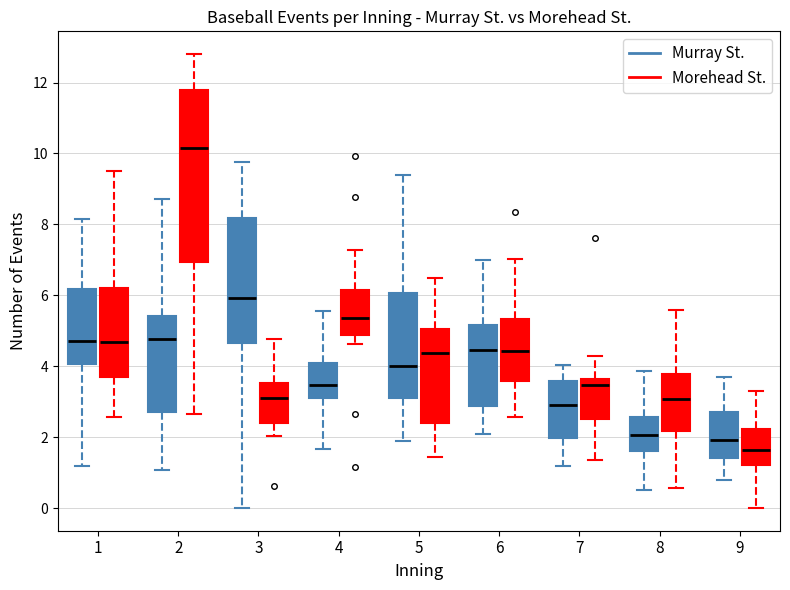

Reading left to right, read every box against the y-axis: the position of its median line, the range the box covers, and the ends of its whiskers. The values are not printed on the chart, so give them approximately, as read against the axis.

1 (Murray St.): median 4.8, box 4.0 to 6.2, whiskers 1.2 to 8.2
1 (Morehead St.): median 4.6, box 3.6 to 6.2, whiskers 2.6 to 9.6
2 (Murray St.): median 4.8, box 2.8 to 5.4, whiskers 1.0 to 8.8
2 (Morehead St.): median 10.2, box 7.0 to 11.8, whiskers 2.6 to 12.8
3 (Murray St.): median 6.0, box 4.6 to 8.2, whiskers 0.0 to 9.8
3 (Morehead St.): median 3.2, box 2.4 to 3.6, whiskers 2.0 to 4.8
4 (Murray St.): median 3.4, box 3.2 to 4.0, whiskers 1.6 to 5.6
4 (Morehead St.): median 5.4, box 4.8 to 6.2, whiskers 4.6 to 7.2
5 (Murray St.): median 4.0, box 3.0 to 6.0, whiskers 1.8 to 9.4
5 (Morehead St.): median 4.4, box 2.4 to 5.0, whiskers 1.4 to 6.4
6 (Murray St.): median 4.4, box 2.8 to 5.2, whiskers 2.0 to 7.0
6 (Morehead St.): median 4.4, box 3.6 to 5.4, whiskers 2.6 to 7.0
7 (Murray St.): median 3.0, box 2.0 to 3.6, whiskers 1.2 to 4.0
7 (Morehead St.): median 3.4, box 2.6 to 3.6, whiskers 1.4 to 4.2
8 (Murray St.): median 2.0, box 1.6 to 2.6, whiskers 0.6 to 3.8
8 (Morehead St.): median 3.0, box 2.2 to 3.8, whiskers 0.6 to 5.6
9 (Murray St.): median 2.0, box 1.4 to 2.8, whiskers 0.8 to 3.6
9 (Morehead St.): median 1.6, box 1.2 to 2.2, whiskers 0.0 to 3.4